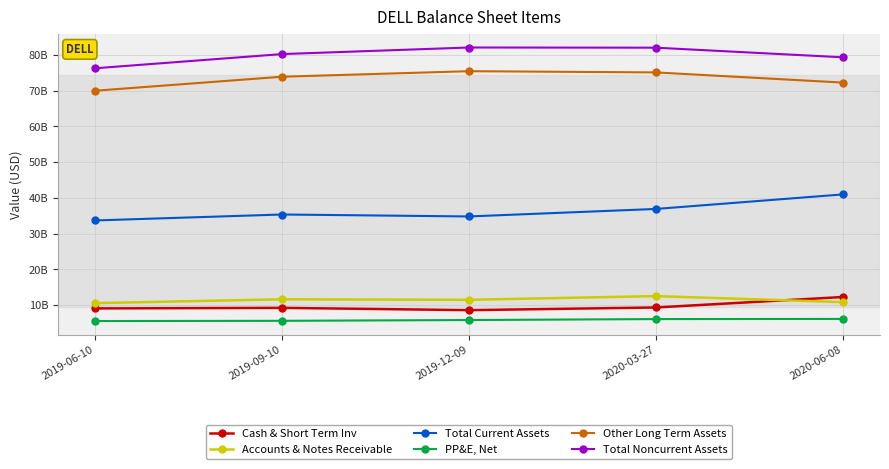

Is this an area chart (filled region under the line)?

No